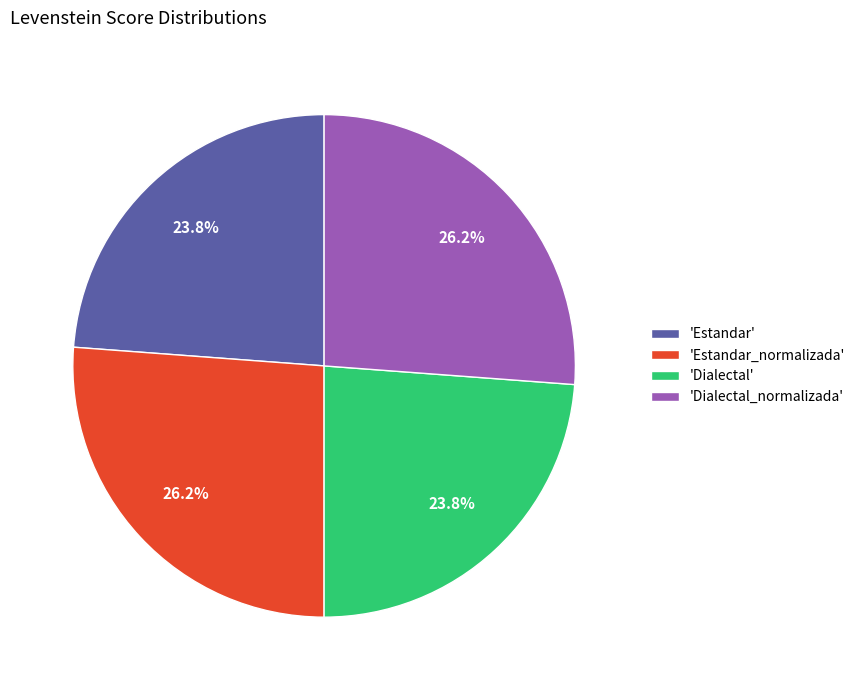

Which has a higher value, 'Estandar_normalizada' or 'Estandar'?

'Estandar_normalizada'